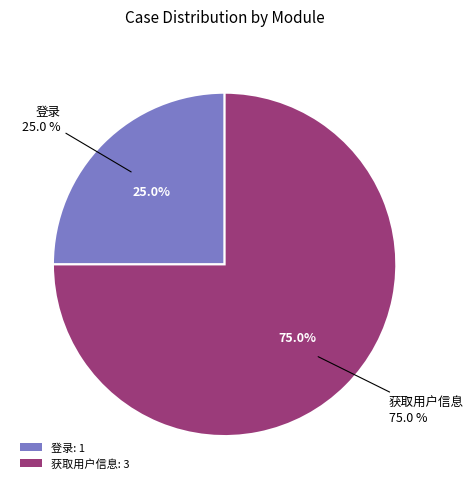

What percentage do 获取用户信息 and 登录 together represent?

100.0%